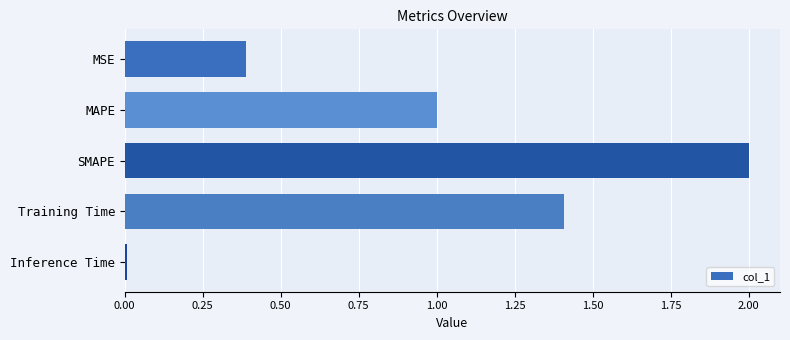

Rank the categories by value from highest to lowest.

SMAPE, Training Time, MAPE, MSE, Inference Time